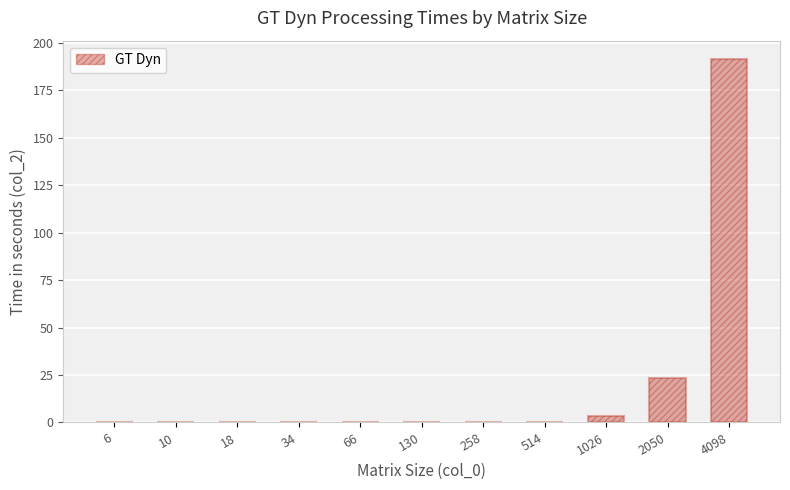

Which category has the highest value across all series?

4098